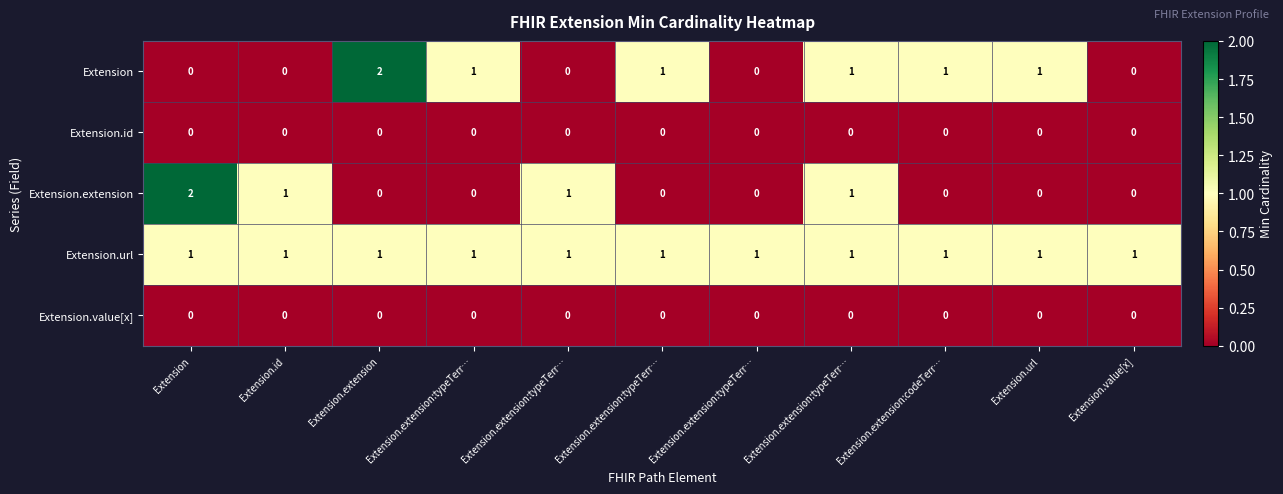

How many values in the Extension.extension series exceed 0?

4